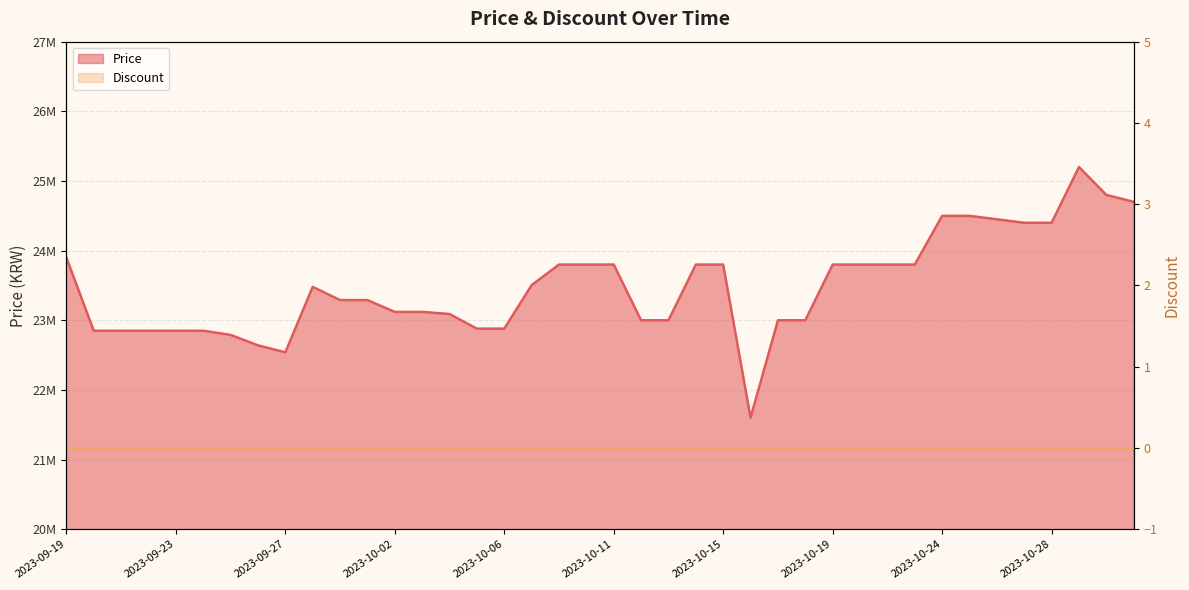

How many values are below 23480000?

20